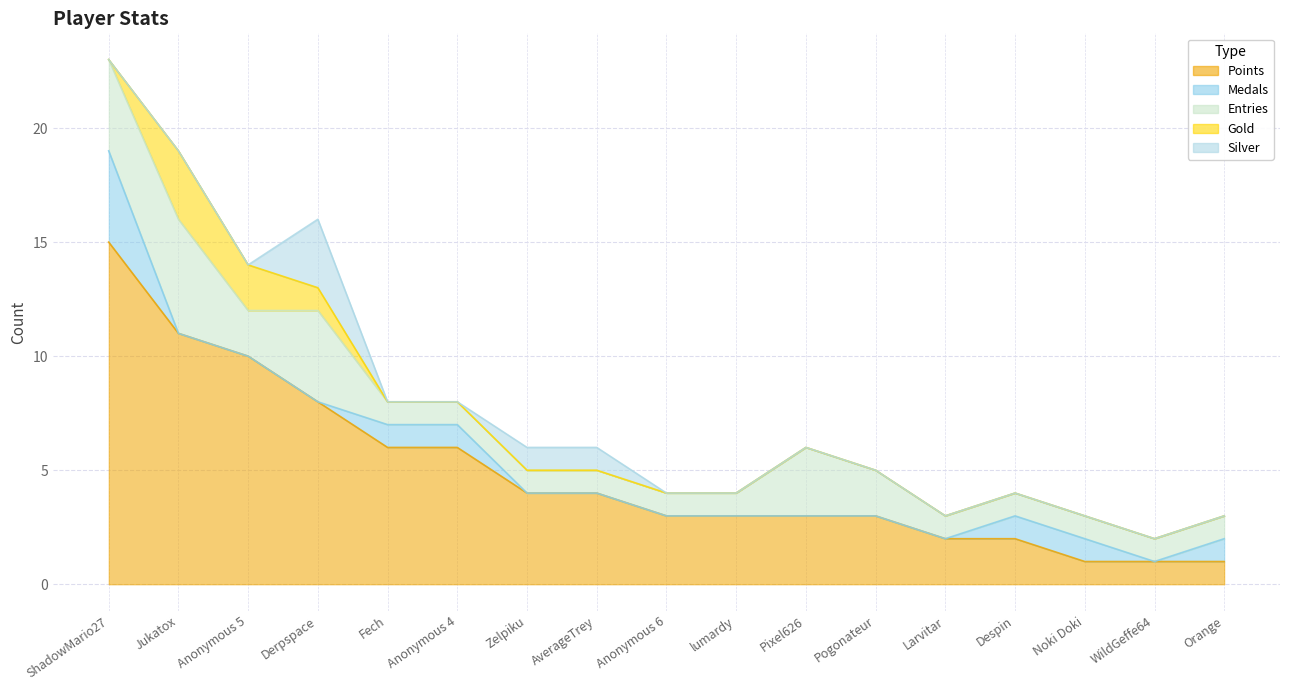

The value of Medals at Anonymous 6 is -2. True or false?

False